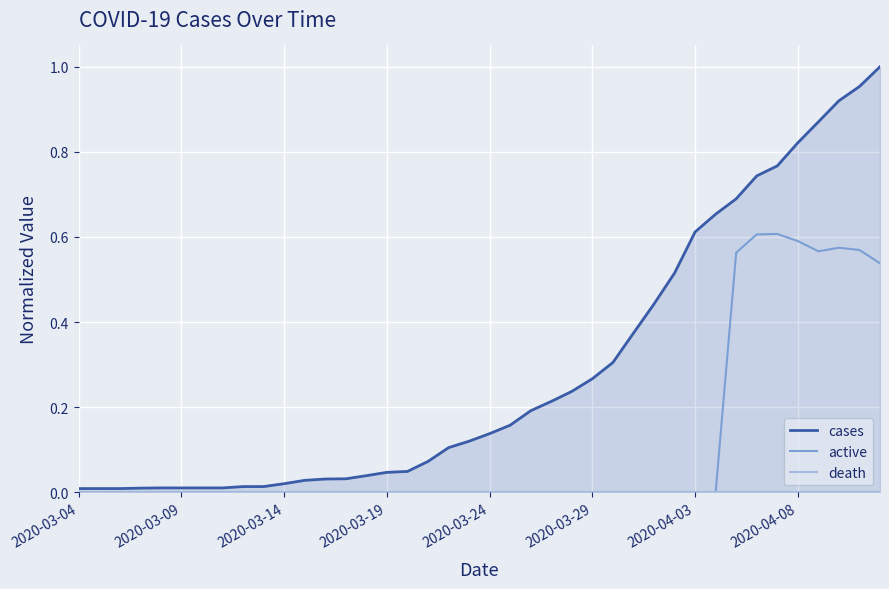

What is the approximate value of cases at 39?

1.0